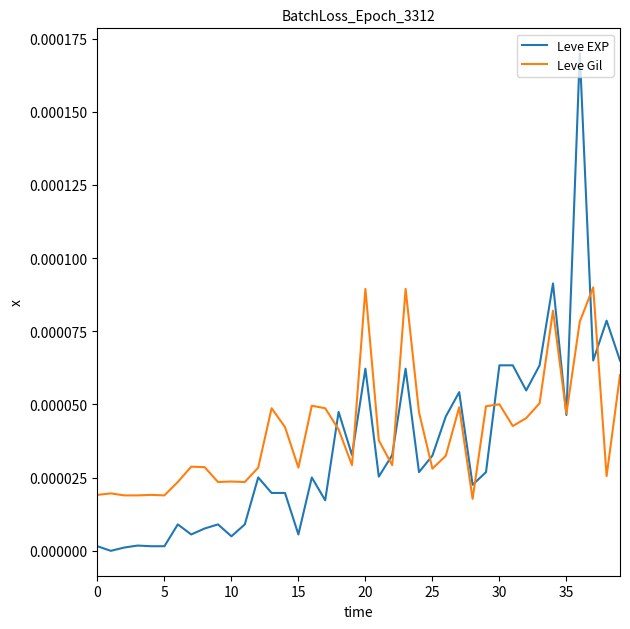

True or false: Leve EXP and Leve Gil cross at least once.

True